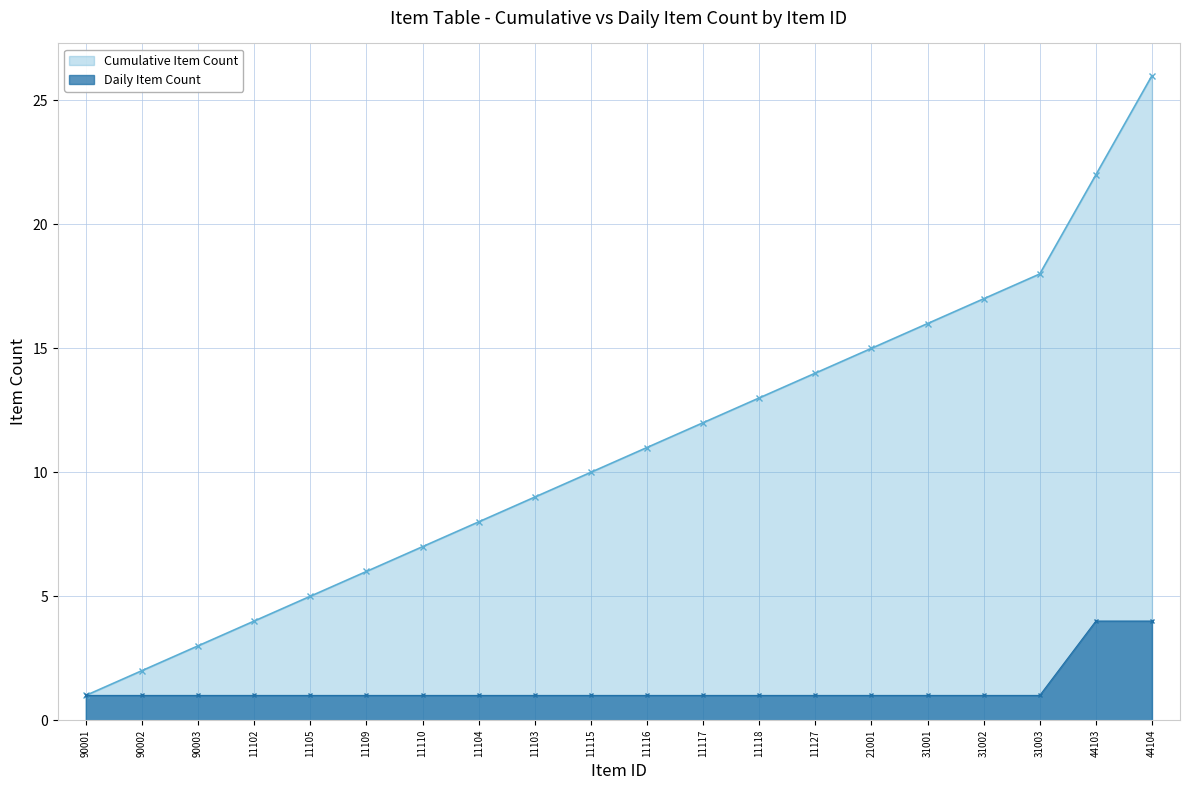

Approximately how many times larger is the value at 11117 compared to 21001?

0.8